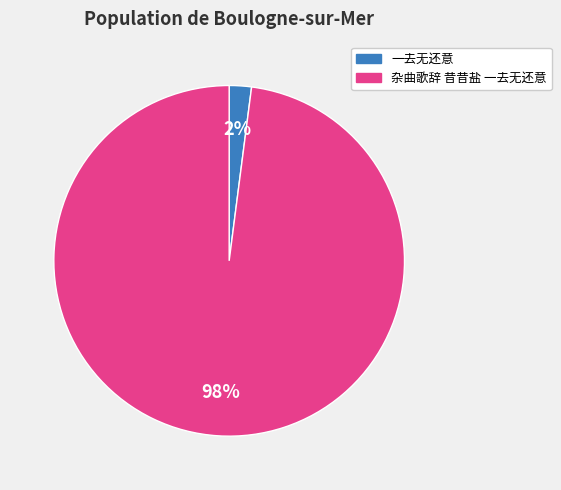

Is 一去无还意 the majority of the pie?

No